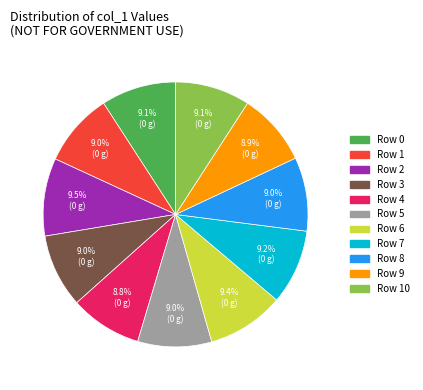

To the nearest percent, what is the difference between the largest and smallest slice percentages?

1%